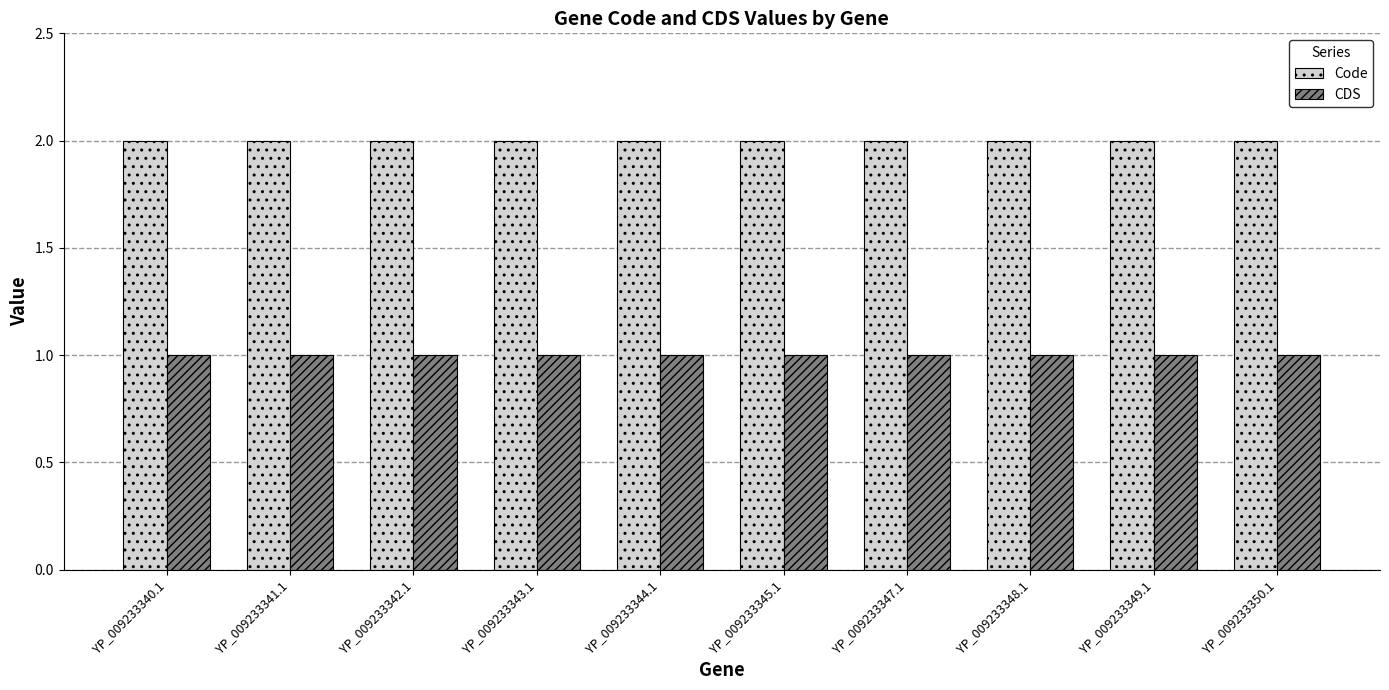

Is the value of CDS at YP_009233350.1 greater than the value of Code at YP_009233350.1?

No